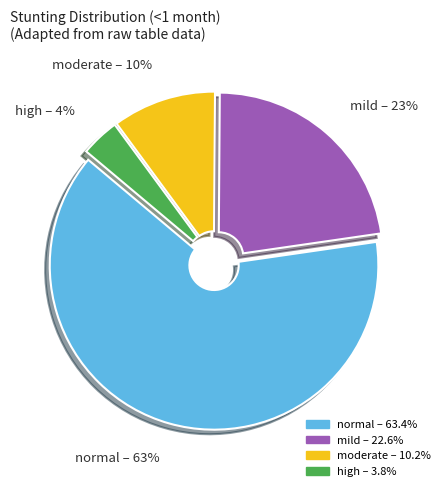

What percentage is the normal slice, to the nearest percent?

63%